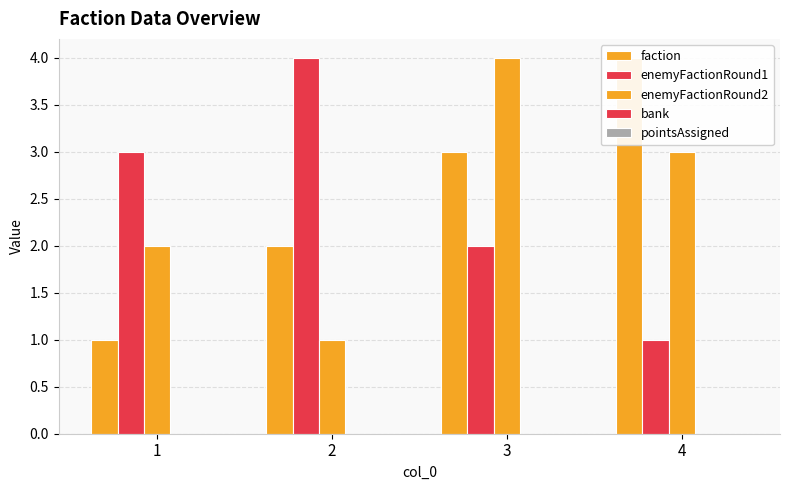

Is the value of enemyFactionRound2 at 1 greater than the value of faction at 4?

No